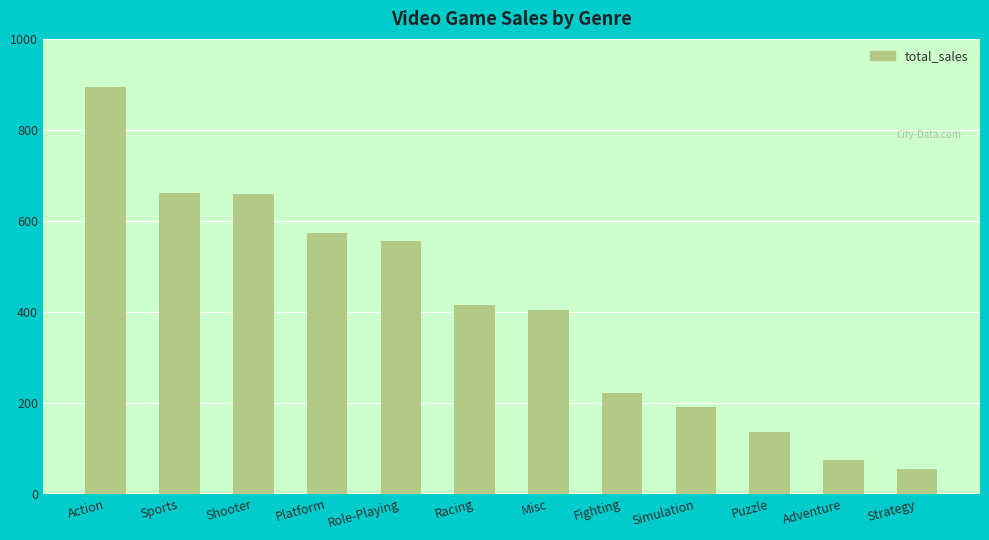

What is the difference between the maximum and minimum values?

840